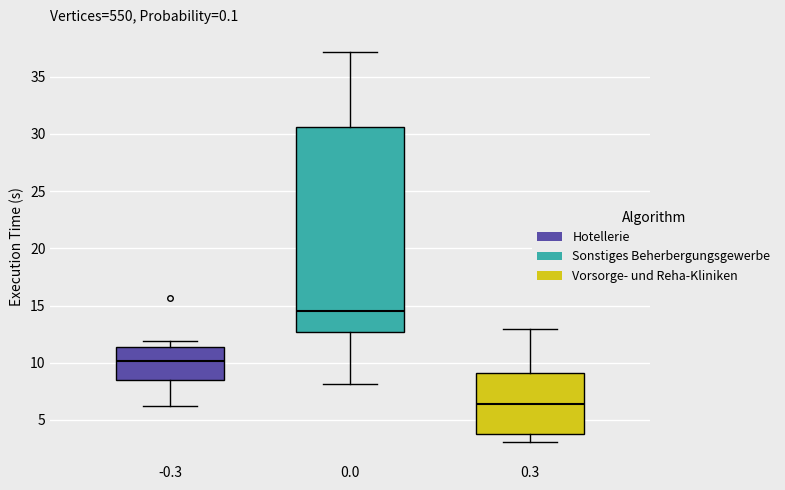

Where is the lower edge of the box at x = 0.0 on the y-axis? The values are not printed on the chart, so give them approximately, as read against the axis.

12.5